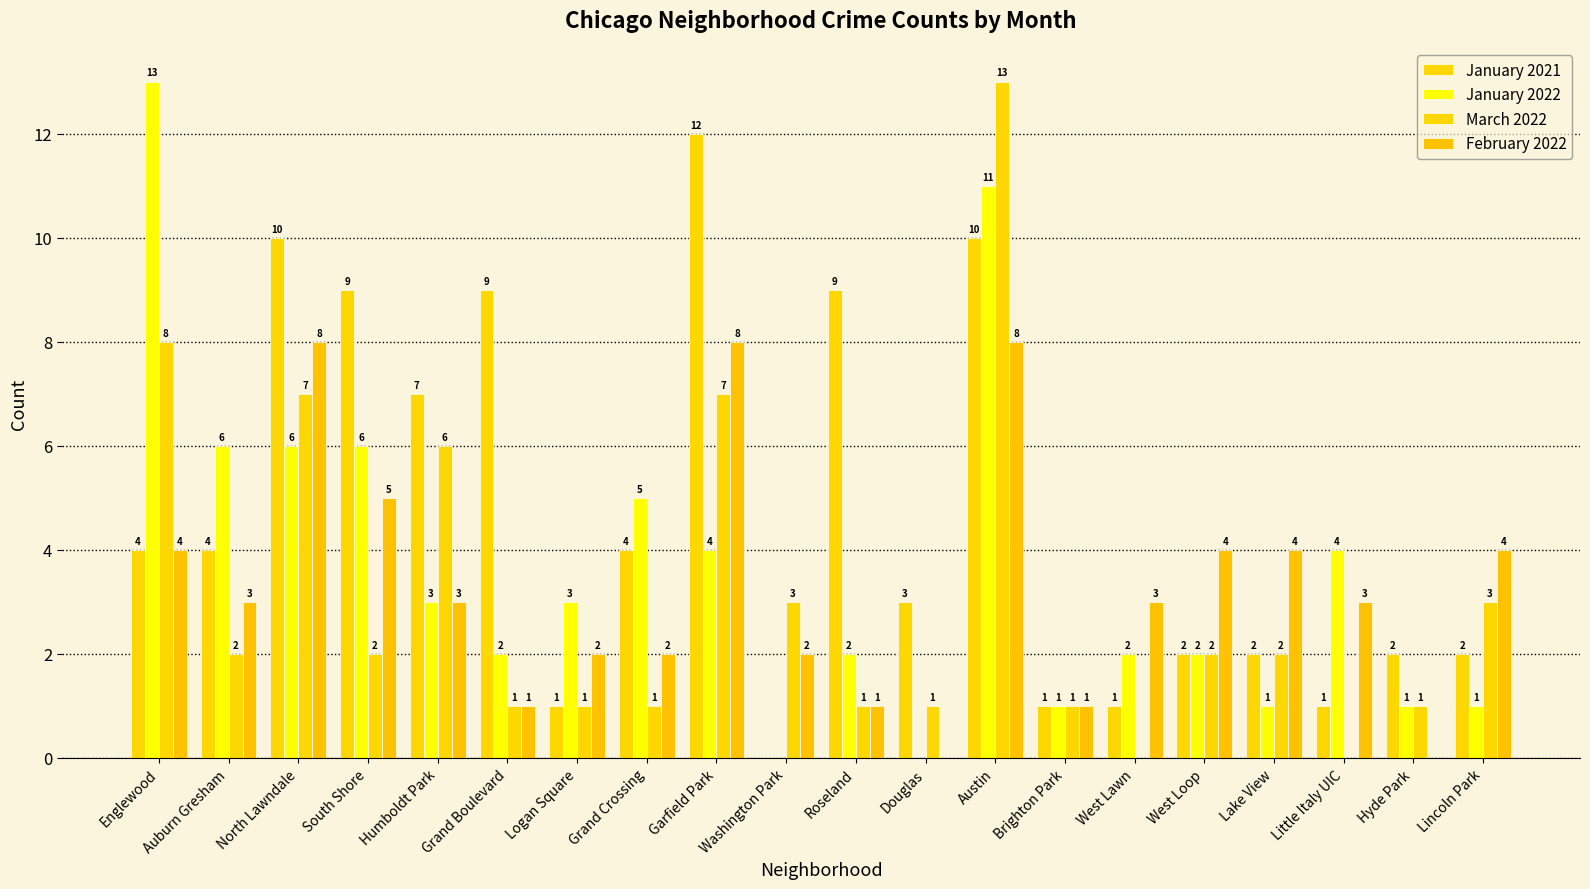

How many categories are shown in the chart?

20